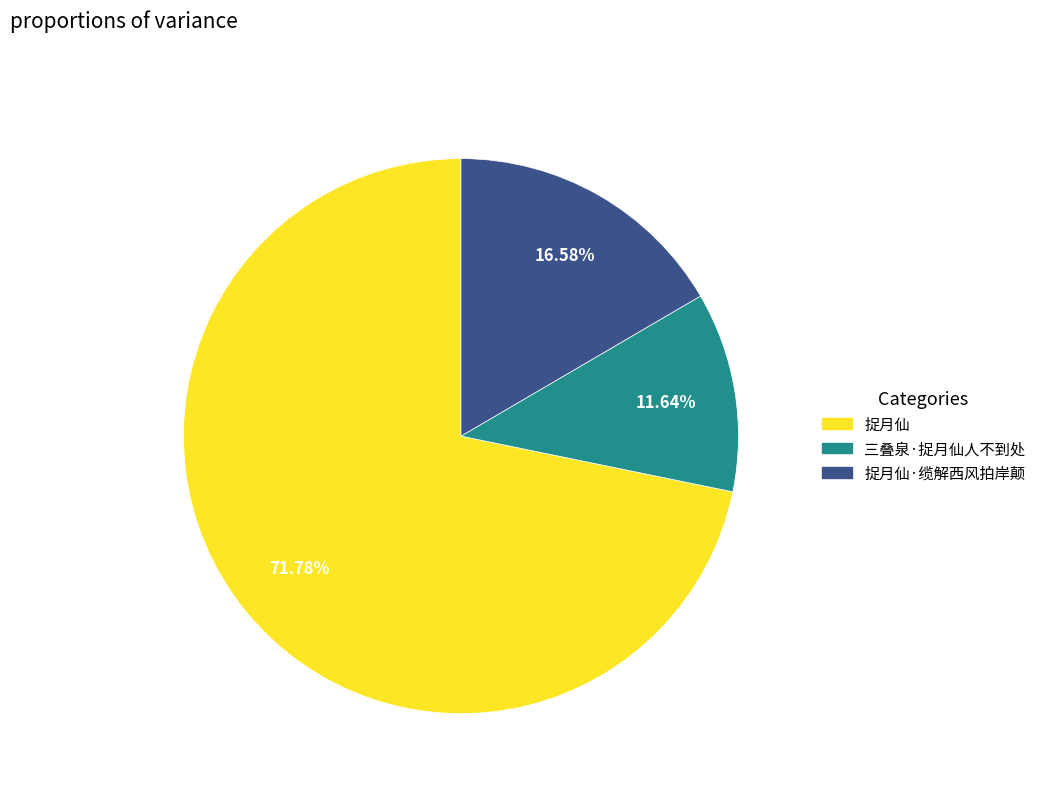

Count the number of slices in the pie.

3